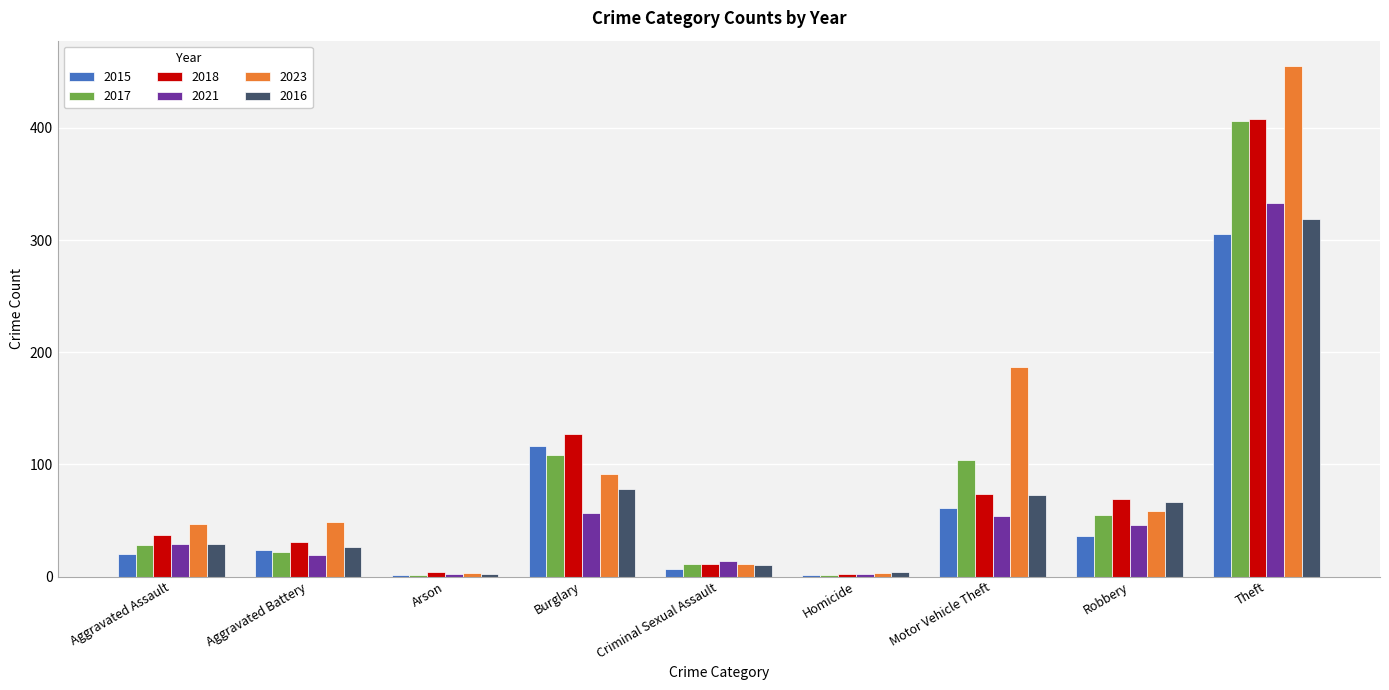

True or false: 2021 has a value of 29 at Aggravated Assault.

True